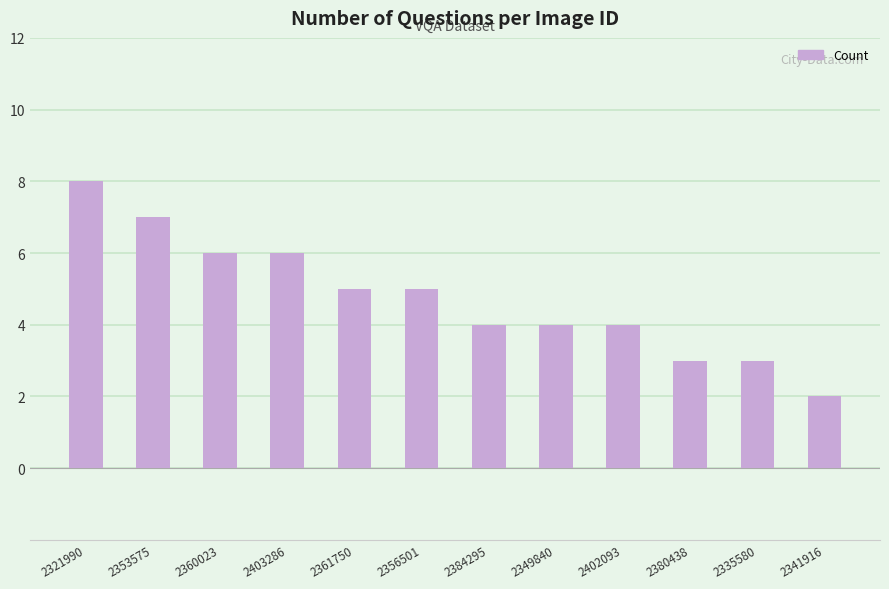

What is the greatest value displayed?

8